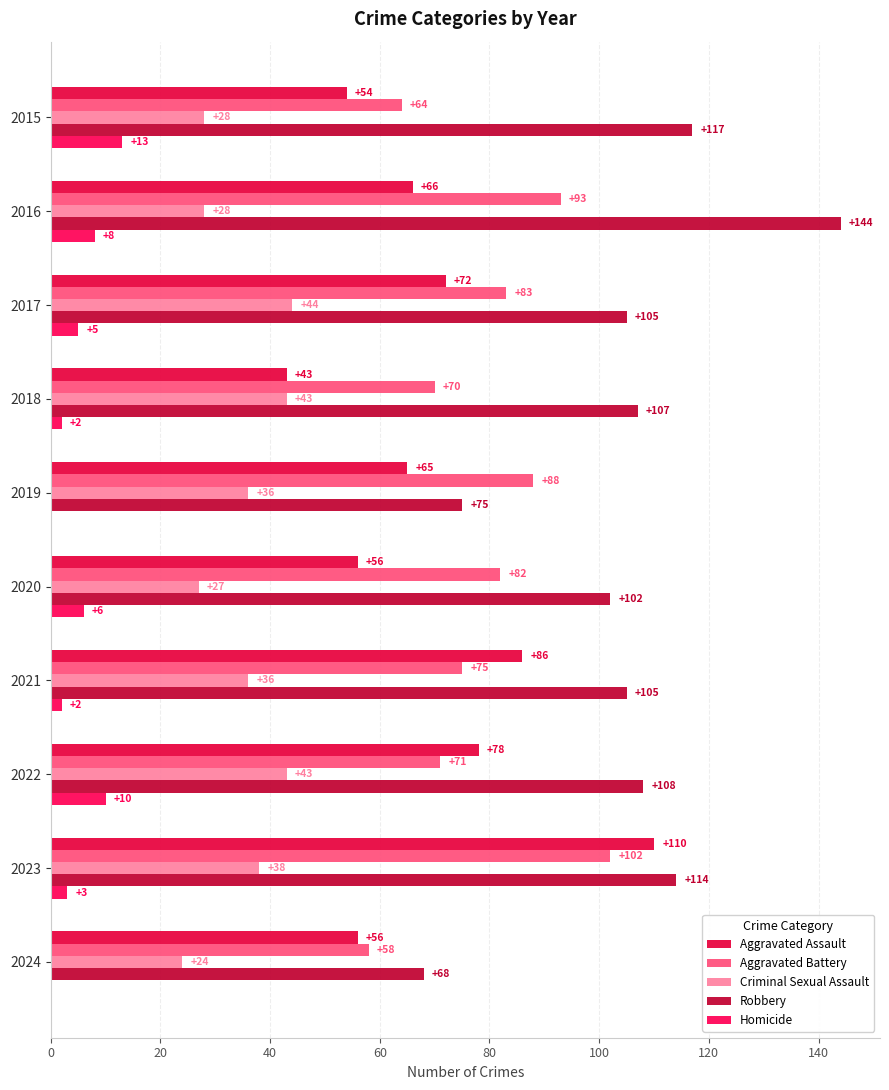

How many data points does each series have?

10